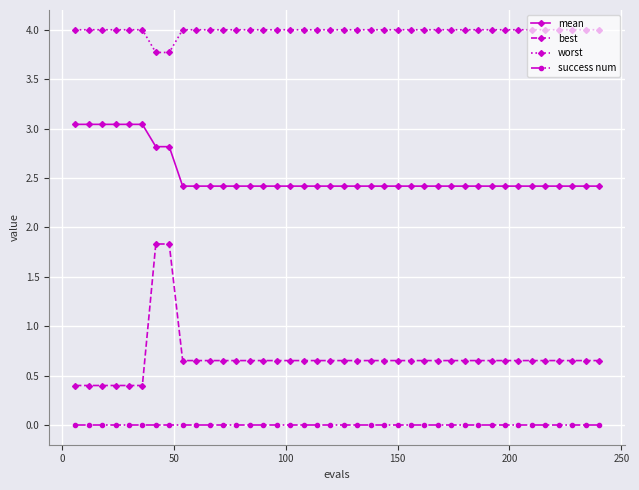

What is the sum of all best values?

26.9